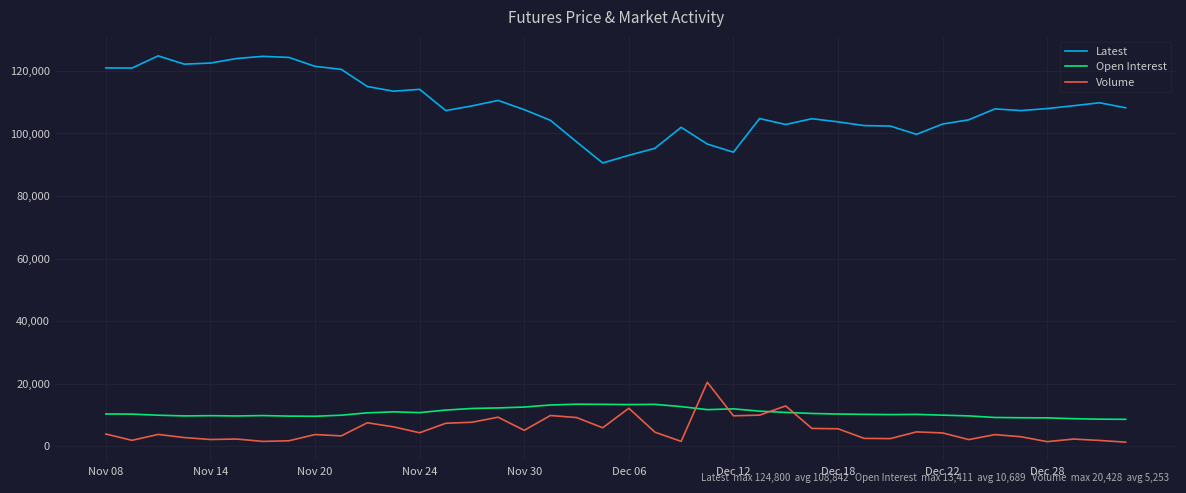

What is the greatest value displayed?

124800